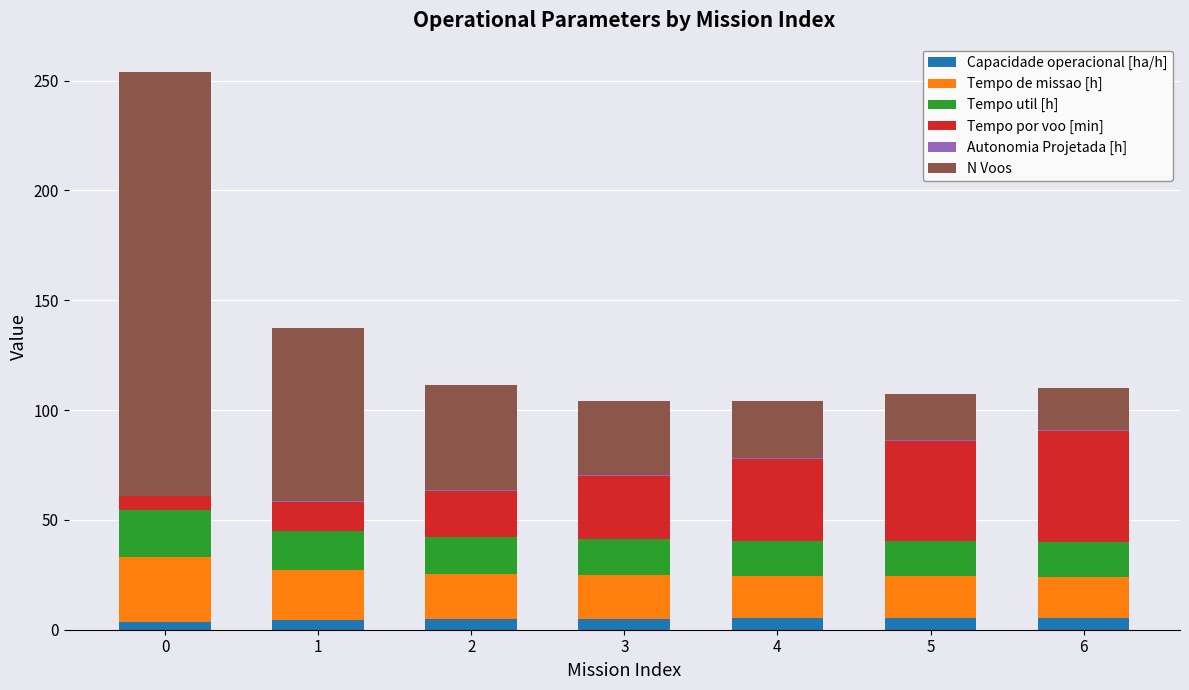

How many data points in Capacidade operacional [ha/h] are above 5?

4